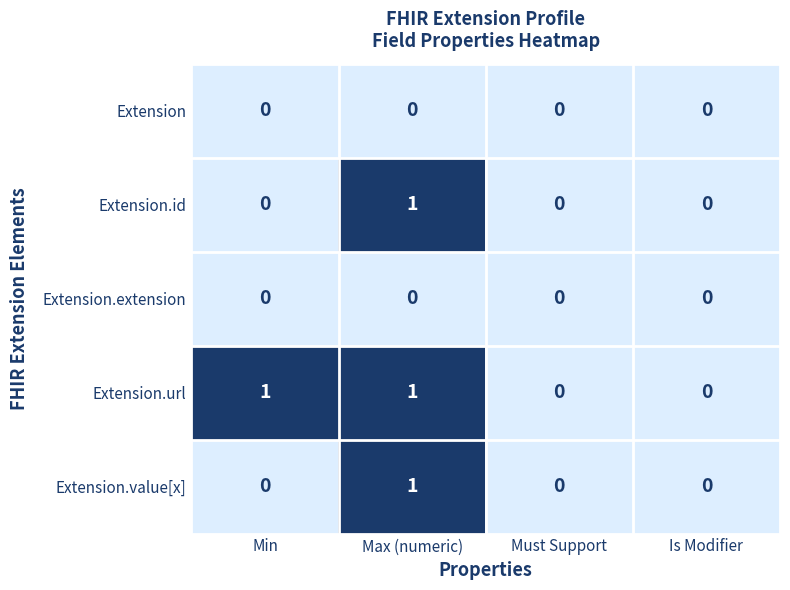

True or false: Extension has a value of 0 at Min.

True